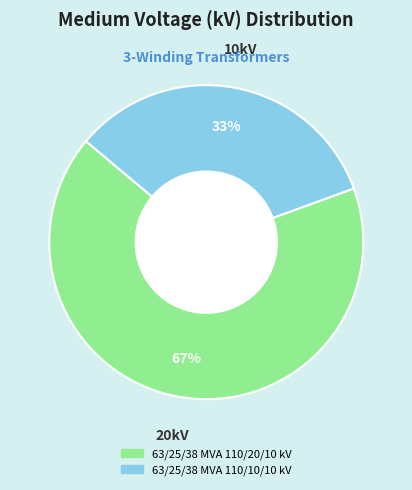

Which category has the biggest portion of the pie?

63/25/38 MVA 110/20/10 kV